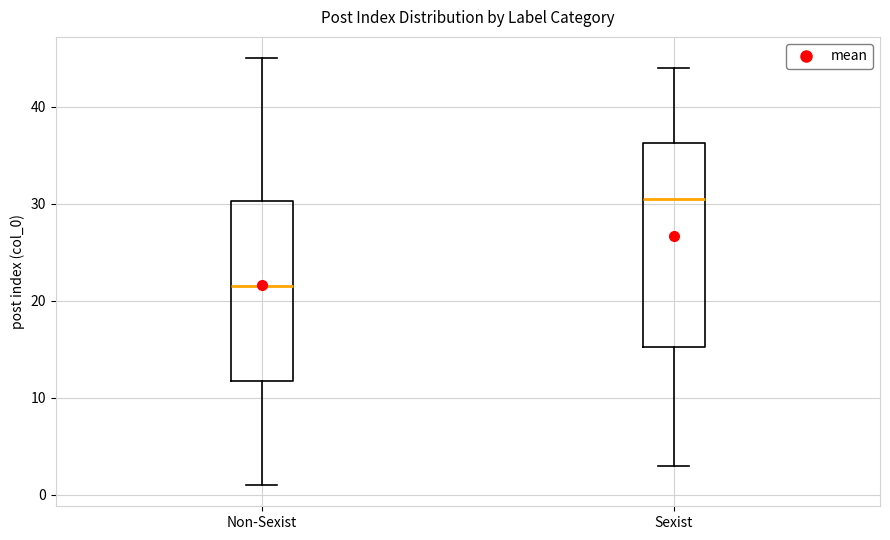

Which box is the tallest, from its lower edge to its upper edge?

Sexist